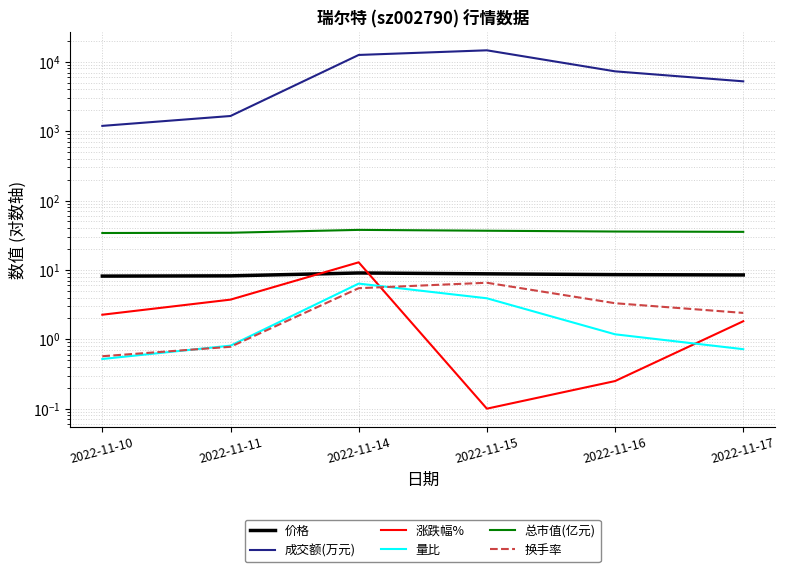

What is the difference between the 涨跌幅% values at 2022-11-16 and 2022-11-11?

3.5